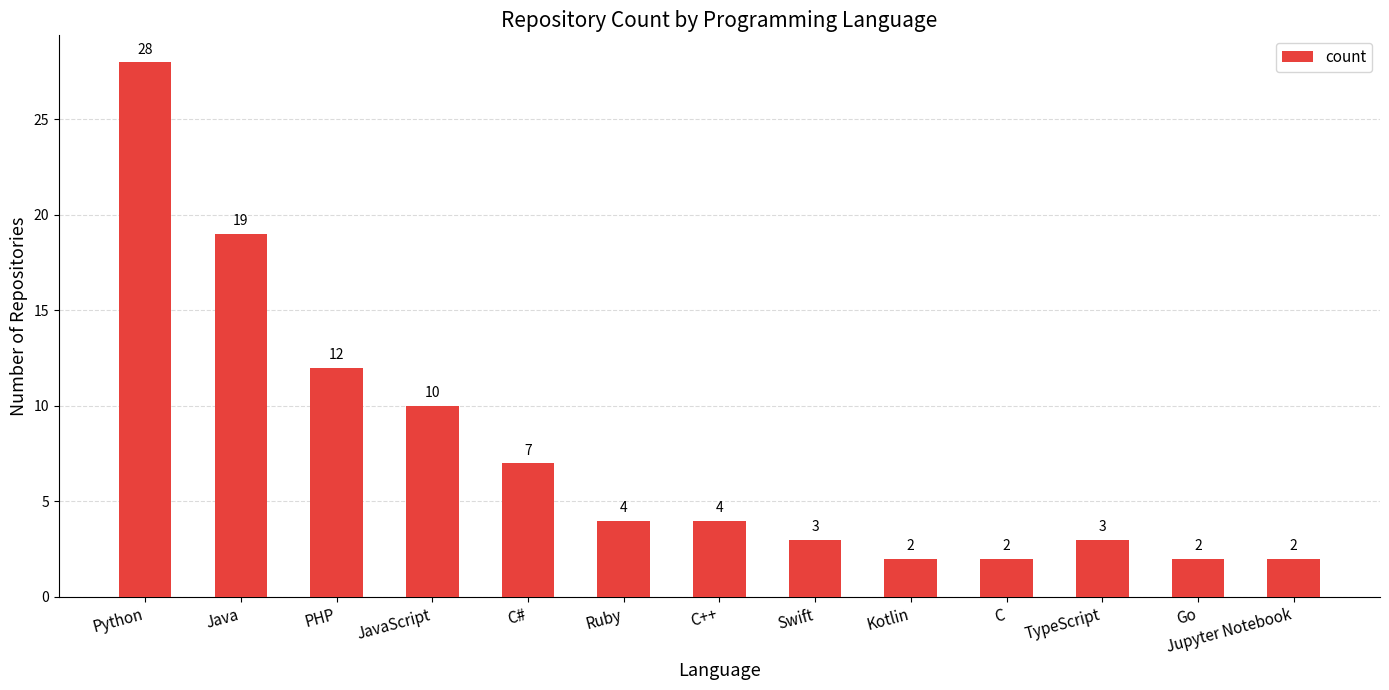

What is the label of the 2nd bar from the left?

Java